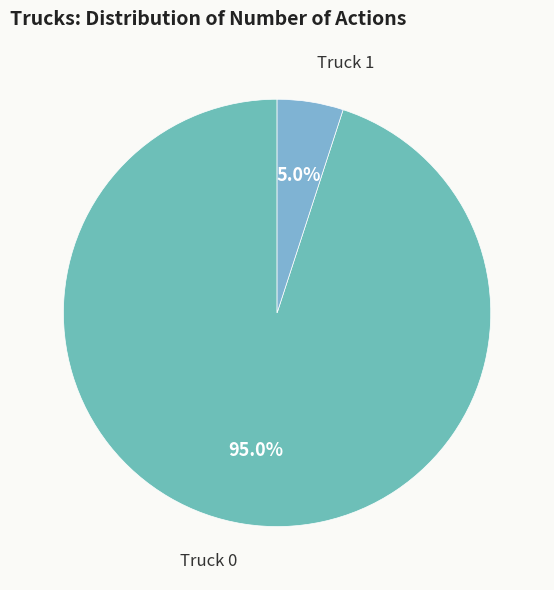

What is the ratio of the value at Truck 0 to the value at Truck 1?

19.0